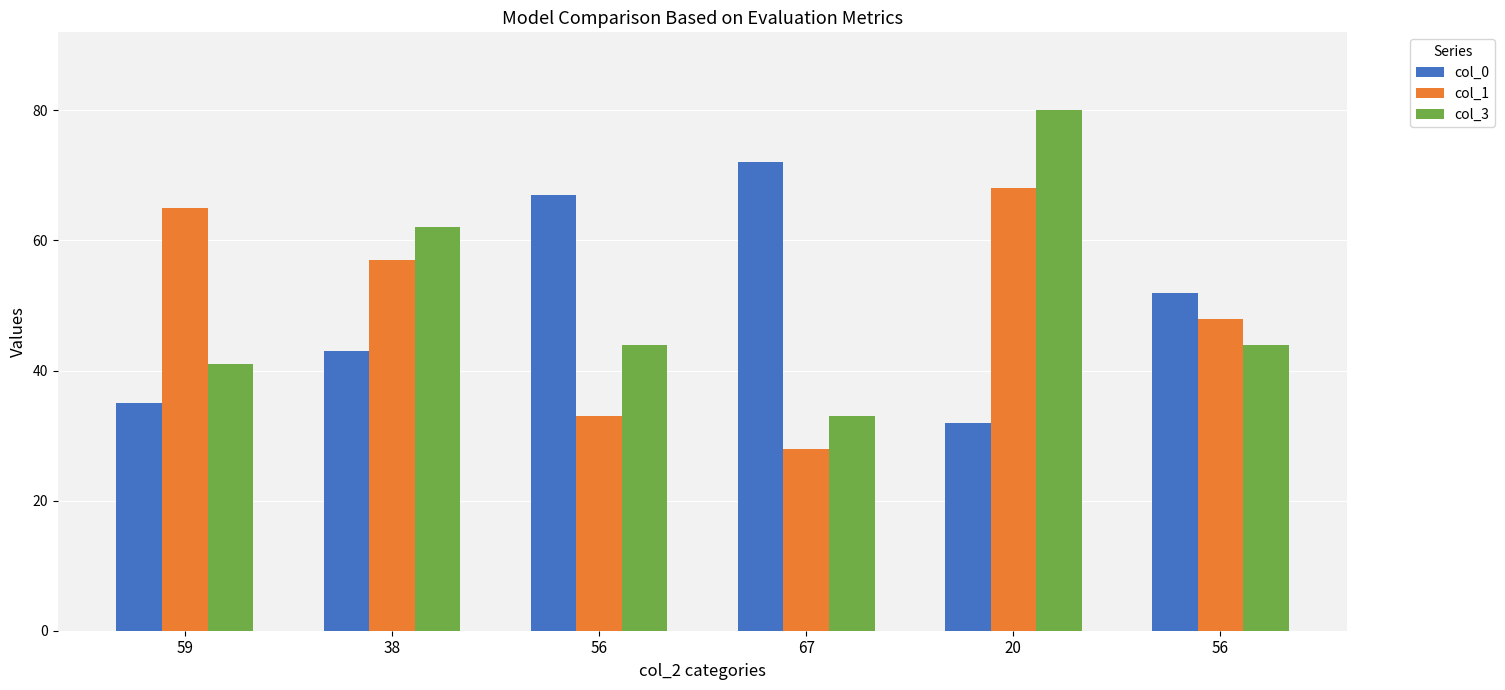

True or false: col_0 has a value of 32 at 56.

False